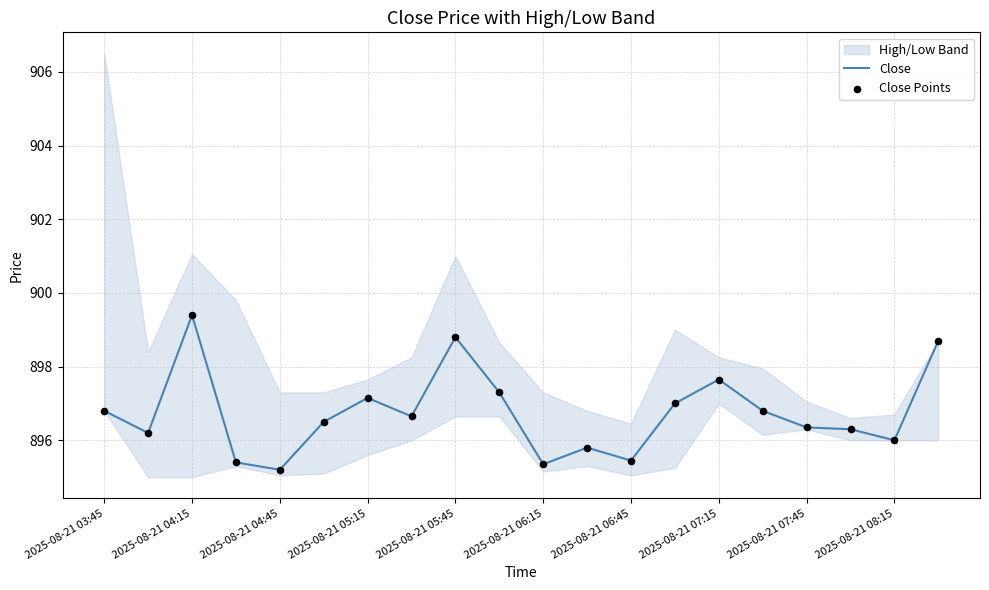

Which series has the widest spread of Y values?

Close